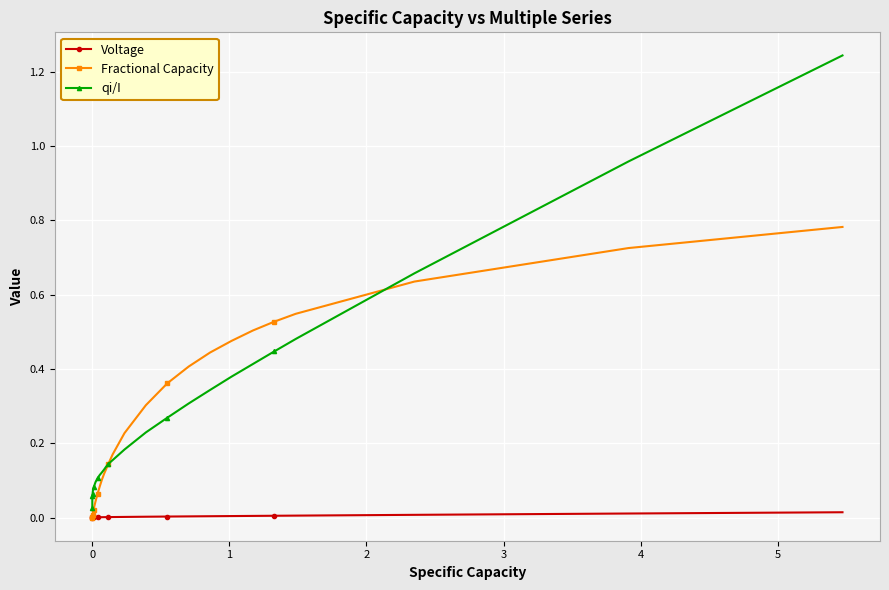

At how many categories does at least one series exceed 0?

40